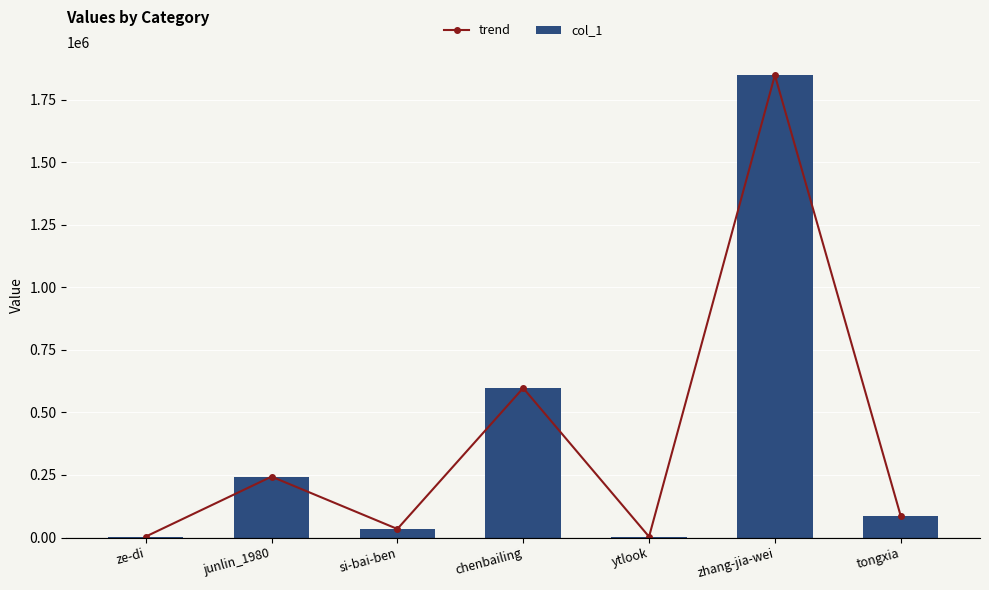

Rank the categories by col_1 value from lowest to highest.

ytlook, ze-di, si-bai-ben, tongxia, junlin_1980, chenbailing, zhang-jia-wei